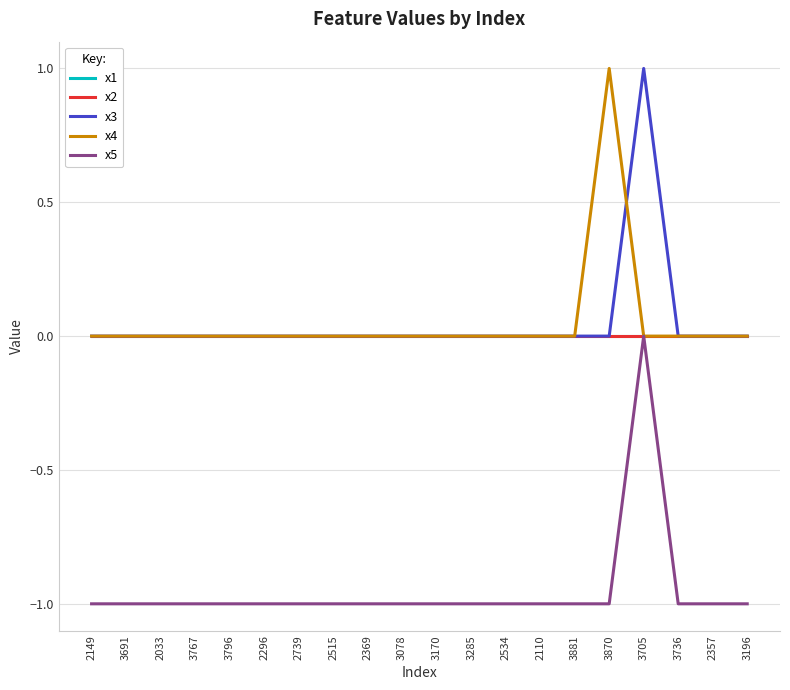

Does the chart have visible grid lines?

Yes